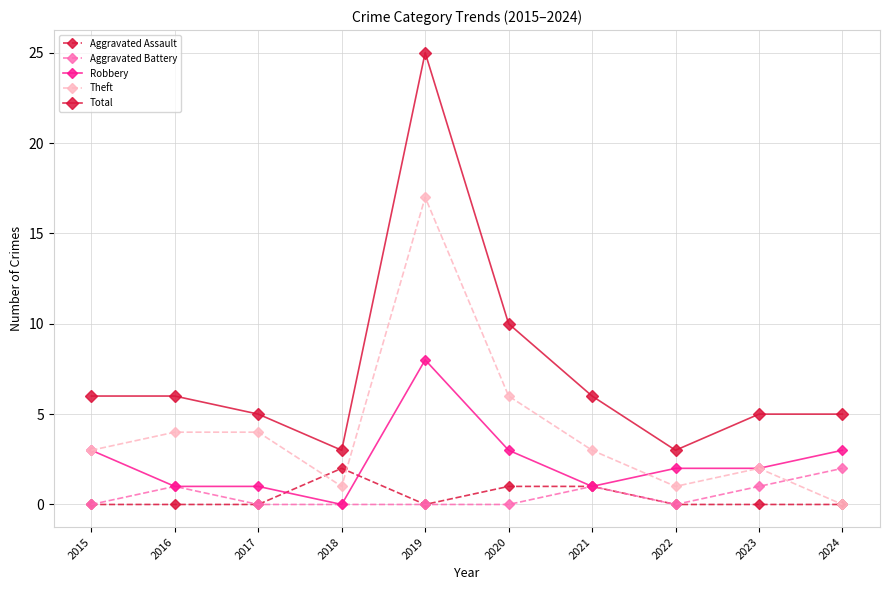

Which series has the largest range (max minus min)?

Total